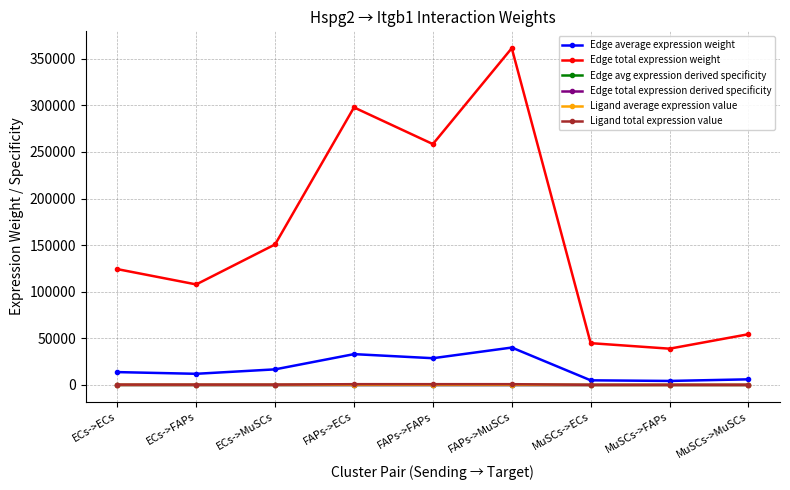

Is this an area chart (filled region under the line)?

No